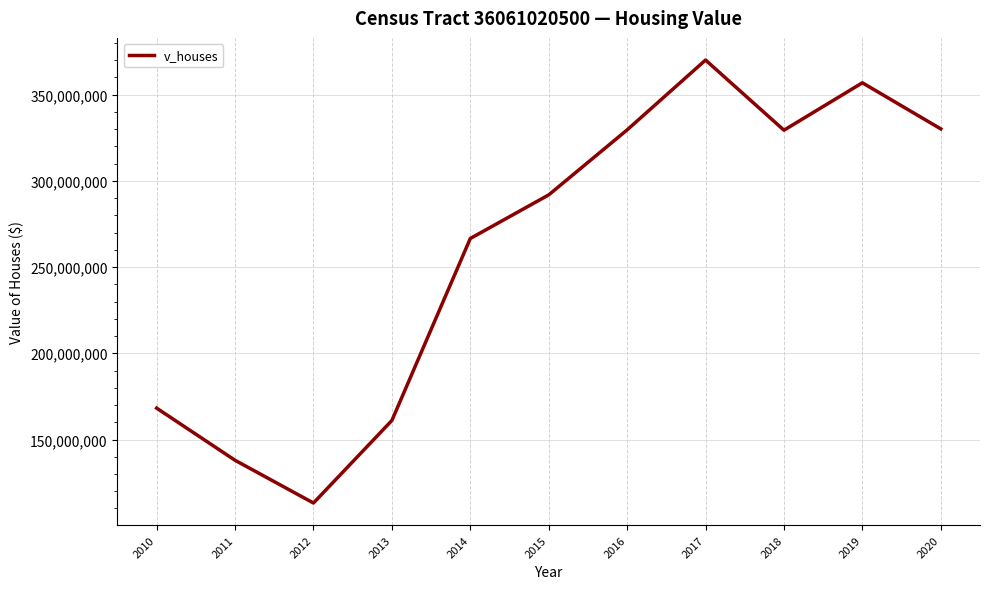

What is the sum of all values?

2854627500